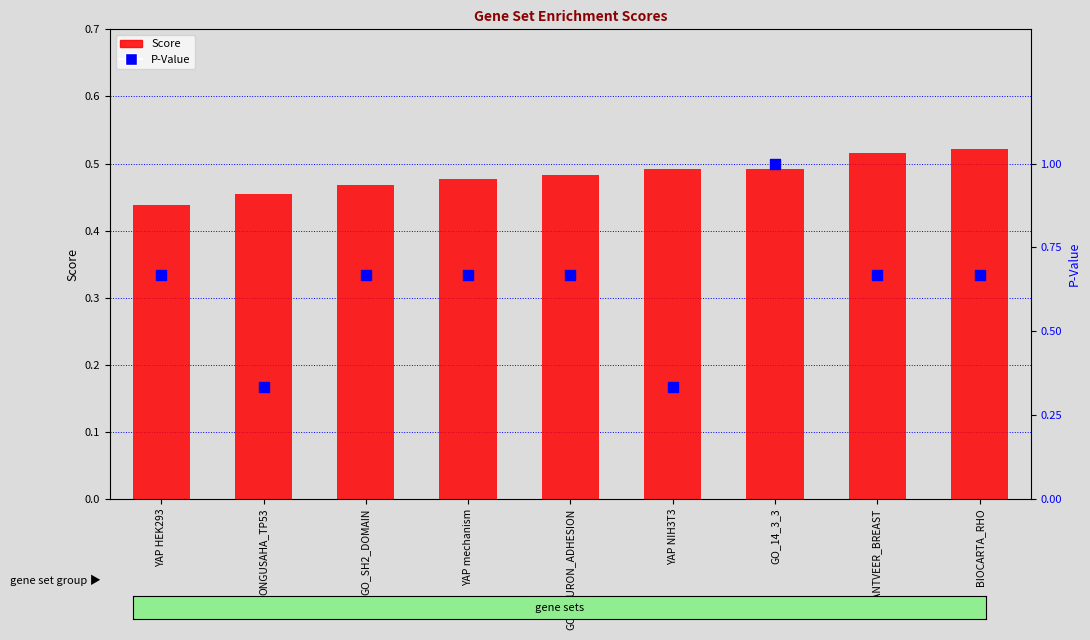

At which category is the sum across all series the highest?

GO_14_3_3